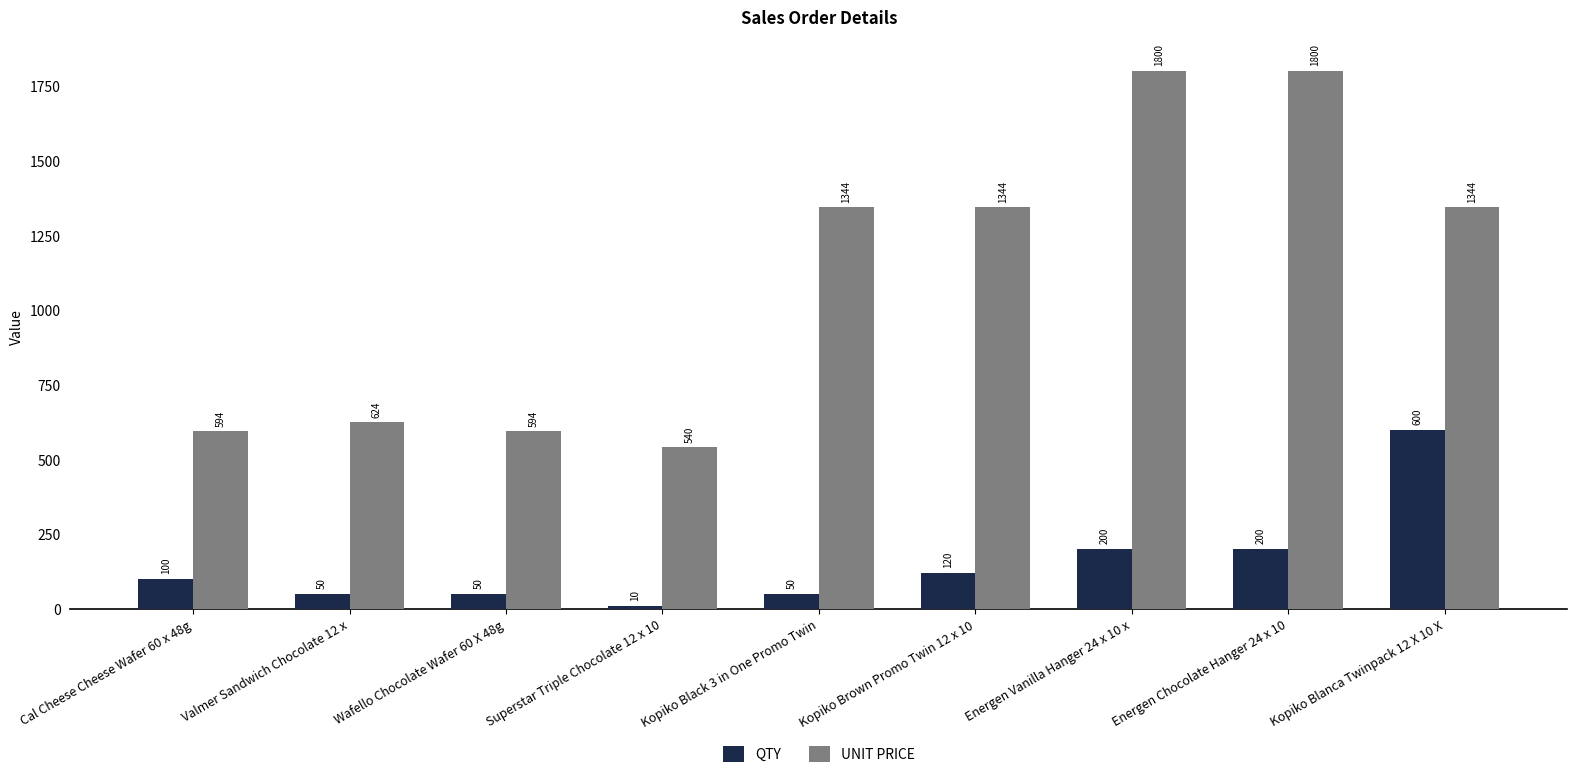

Which series changed the most between Cal Cheese Cheese Wafer 60 x 48g and Wafello Chocolate Wafer 60 X 48g?

QTY